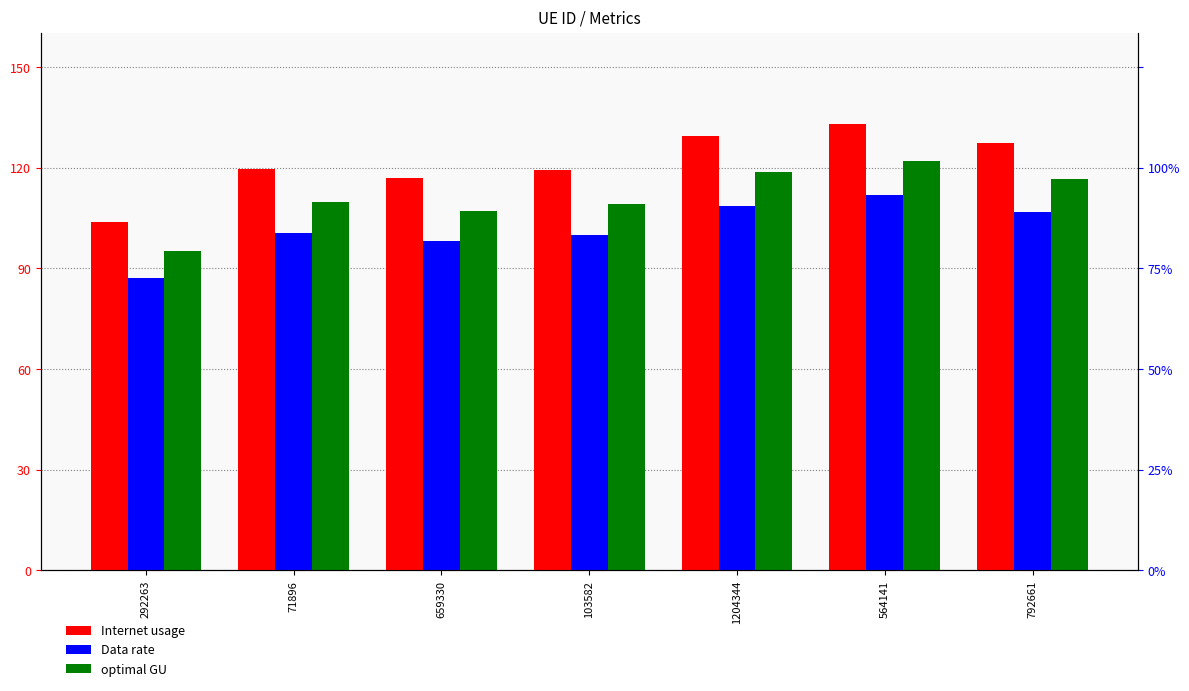

Which category has the lowest value in the Data rate series?

292263